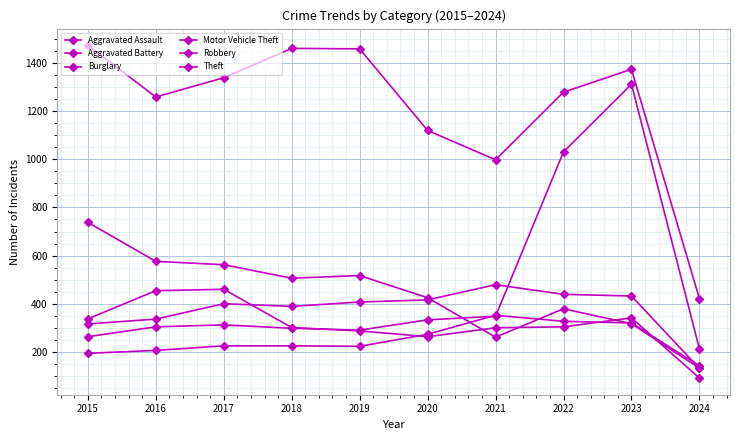

What is the sum of all Motor Vehicle Theft values?

4703